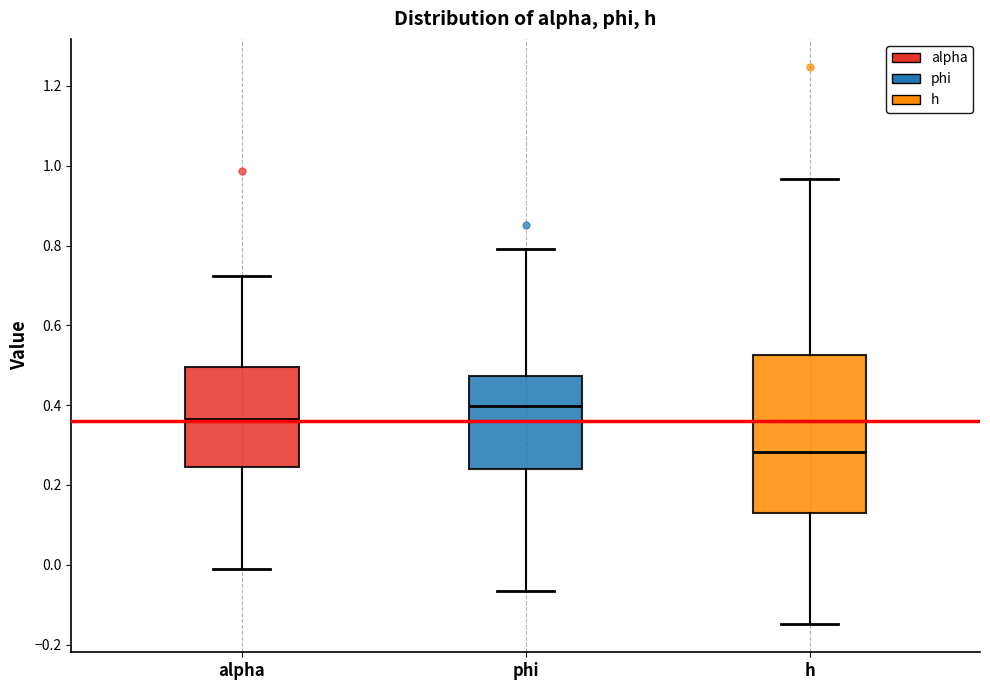

Reading left to right, transcribe this box plot: for each box, give where its median line is, the range the box spans, and where its two whiskers end, as read against the y-axis. The values are not printed on the chart, so give them approximately, as read against the axis.

alpha: median 0.36, box 0.24 to 0.50, whiskers -0.02 to 0.72
phi: median 0.40, box 0.24 to 0.48, whiskers -0.06 to 0.80
h: median 0.28, box 0.14 to 0.52, whiskers -0.14 to 0.96